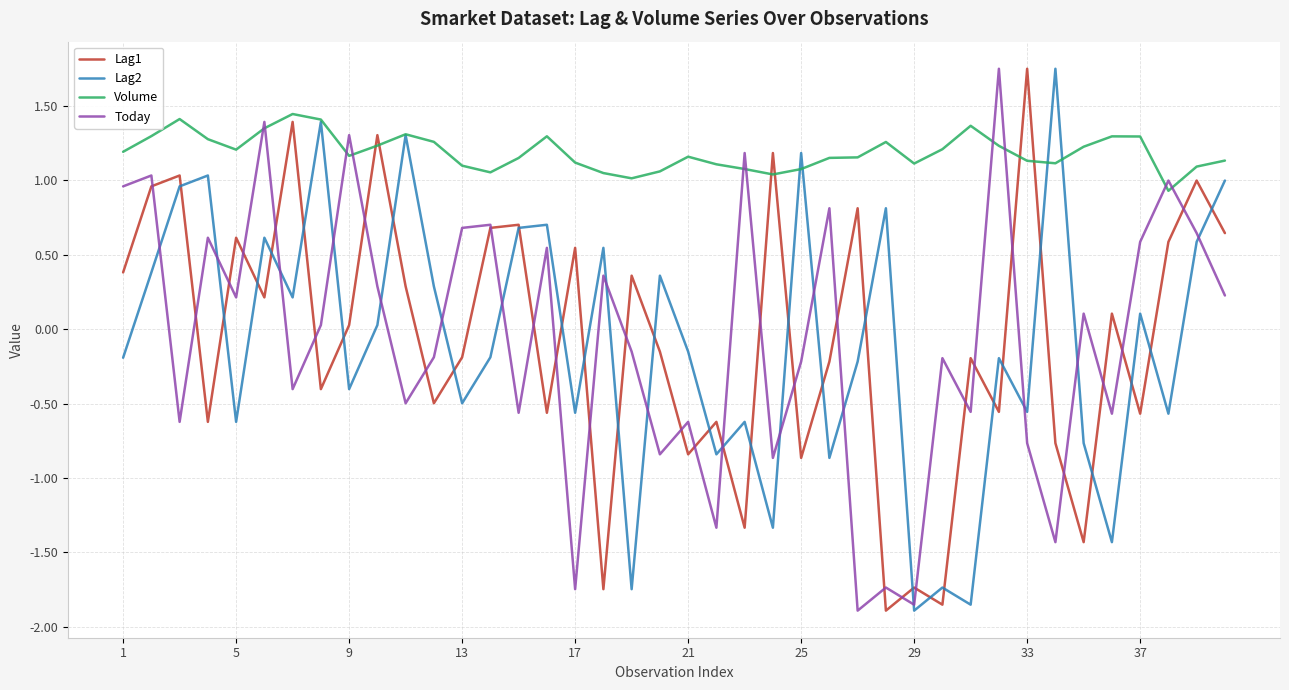

Which series has the largest total across all categories?

Volume